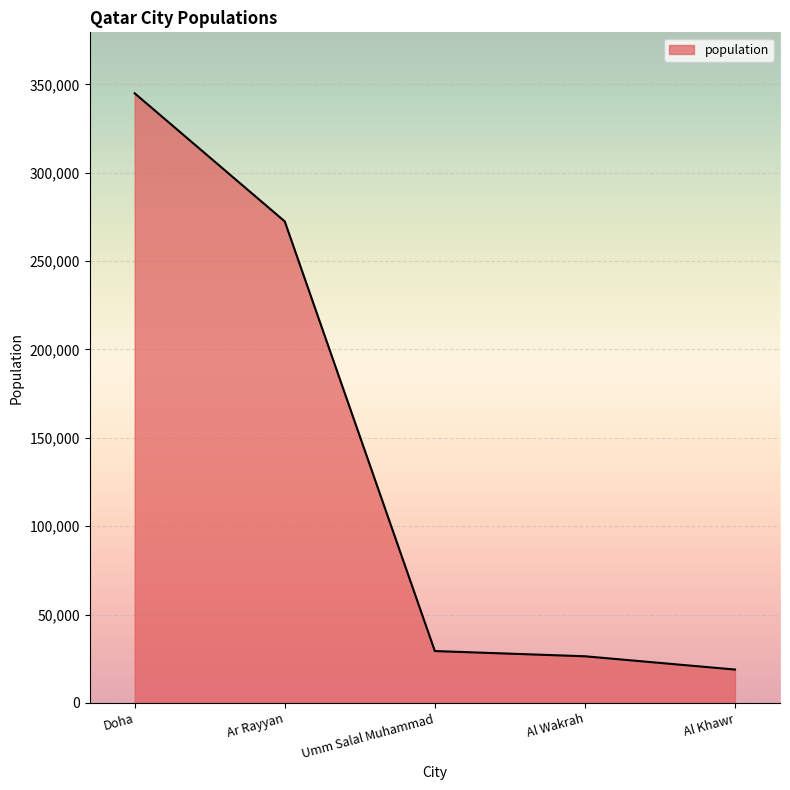

What is the sum of the values at Al Khawr and Umm Salal Muhammad?

48314